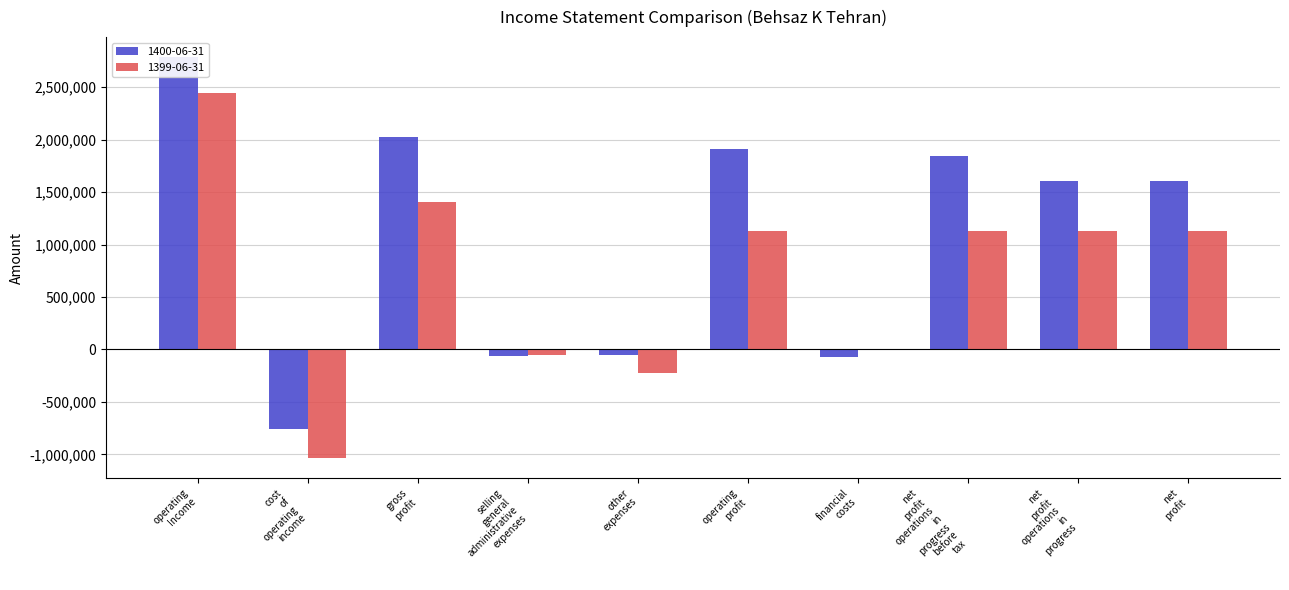

What is the maximum value shown in the chart?

2786875